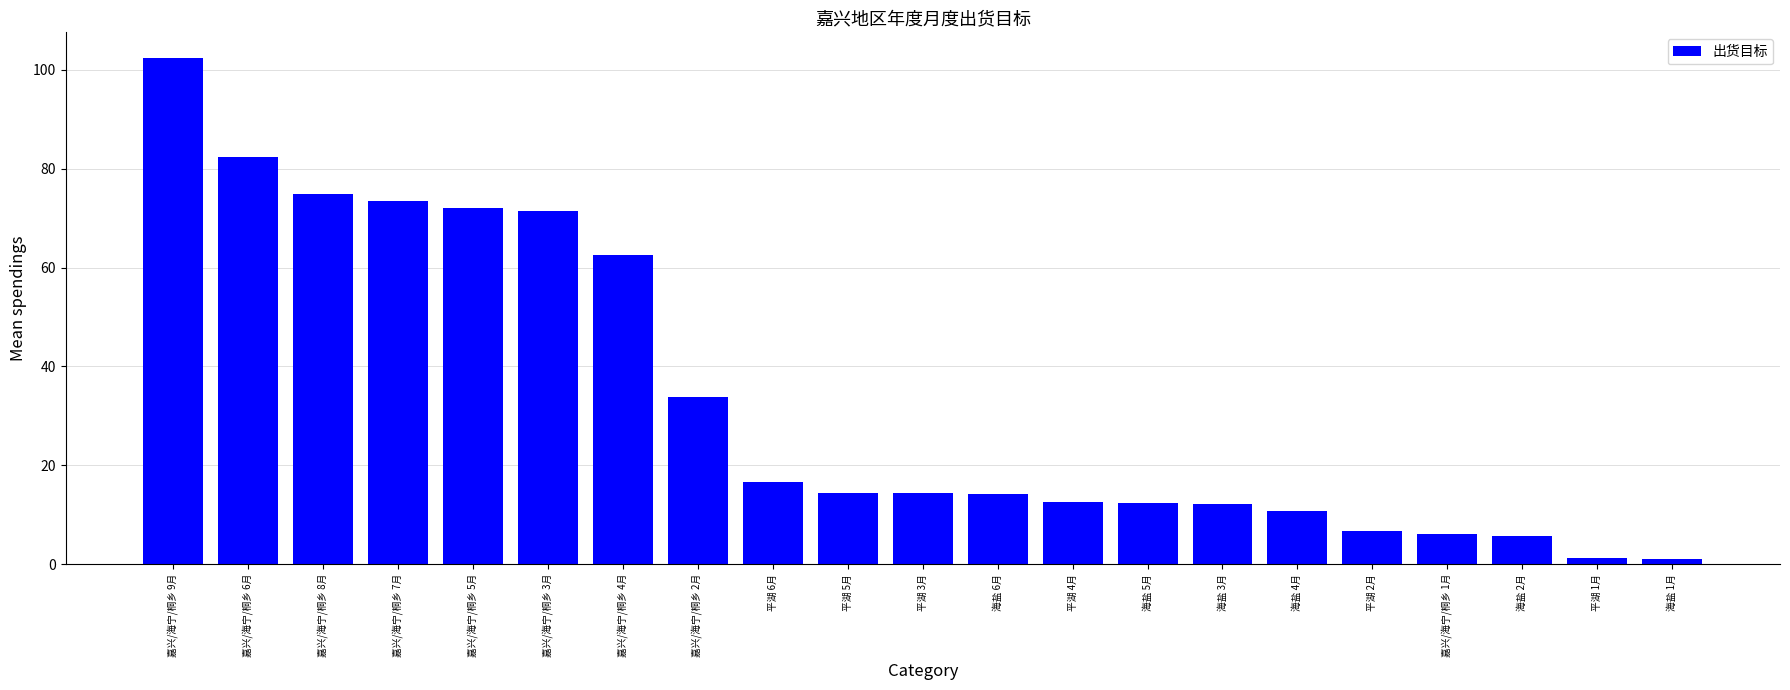

True or false: the data shows 102.4 at 嘉兴/海宁/桐乡 9月.

True